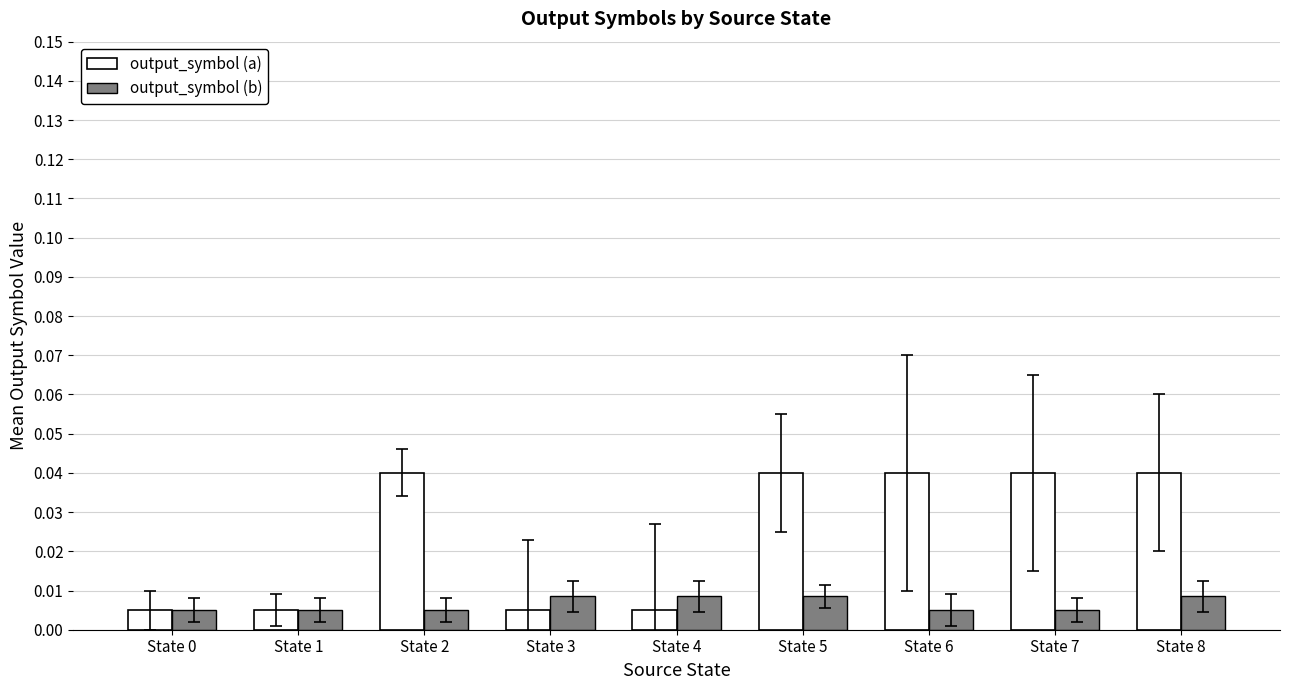

Rank the series by their maximum value, from lowest to highest.

output_symbol (b), output_symbol (a)